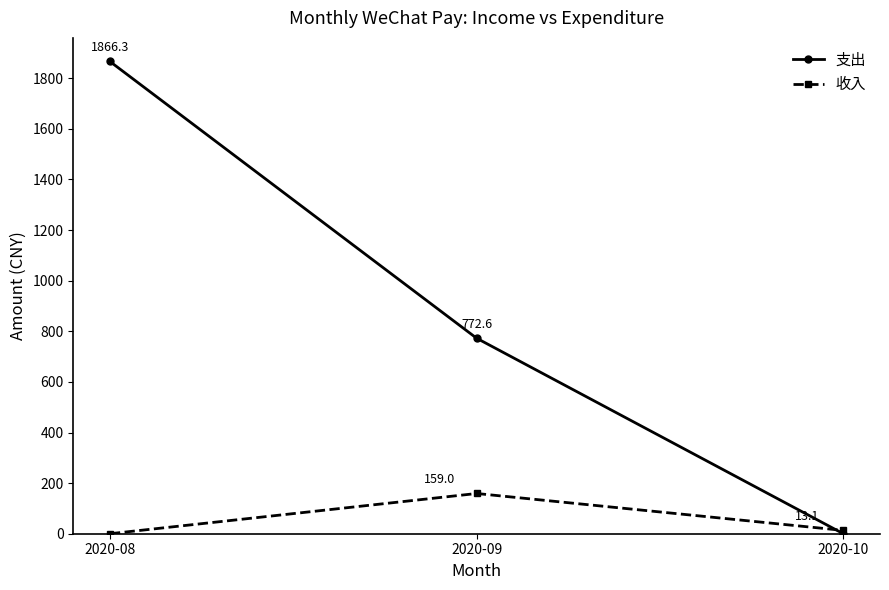

At how many categories does at least one series exceed 1128?

1